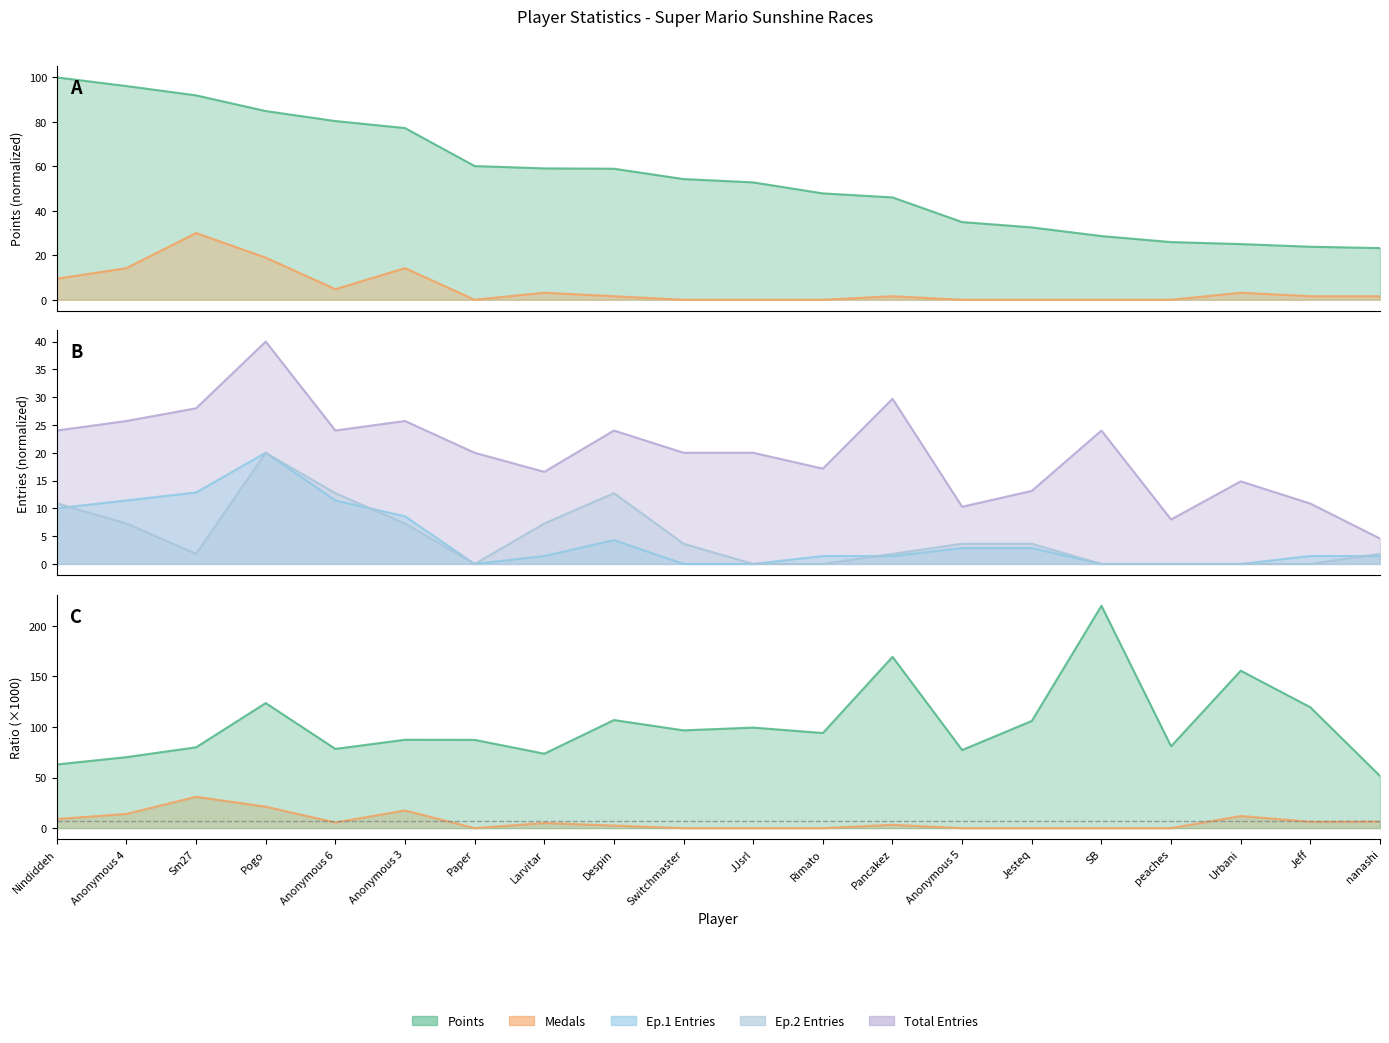

What are all the series names shown in the legend?

Points, Medals, Ep1_entries, Ep2_entries, Total_entries